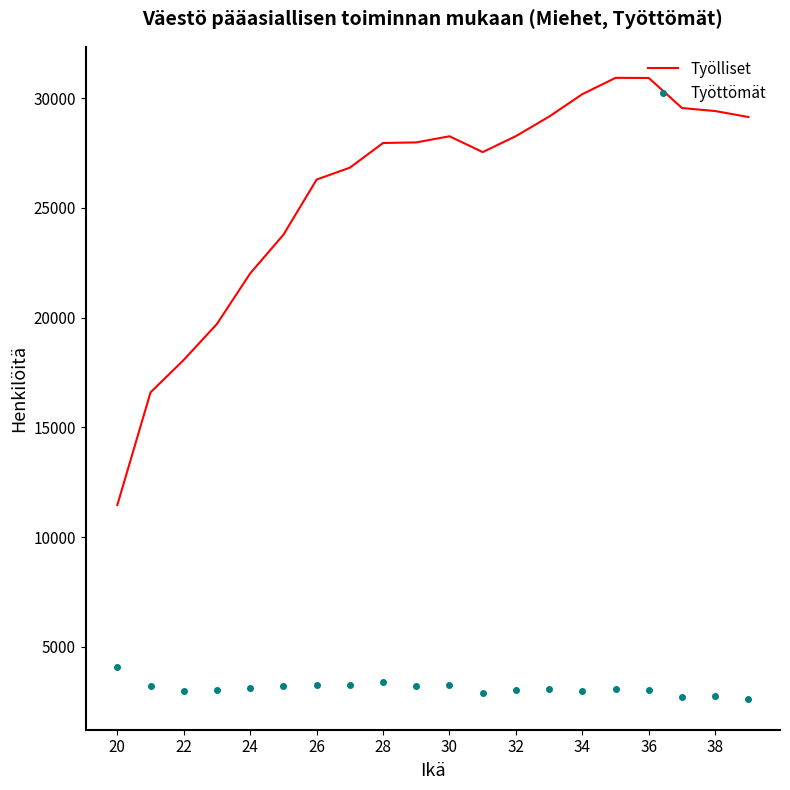

Which series has the largest range (max minus min)?

Työlliset